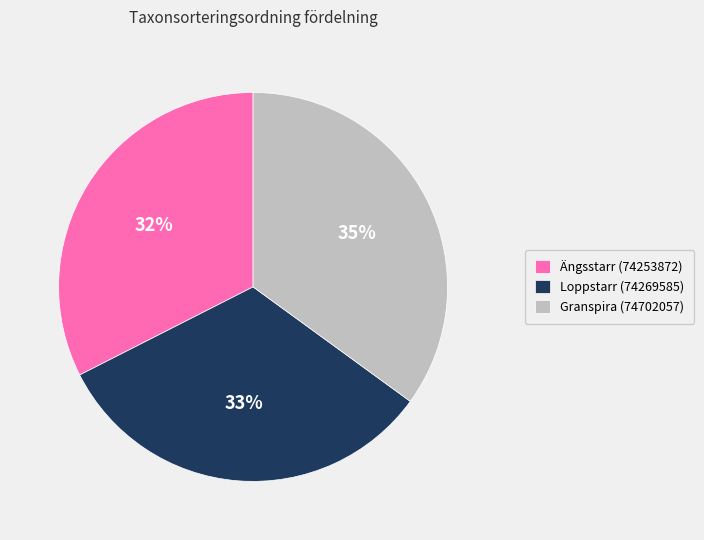

Count the number of slices in the pie.

3